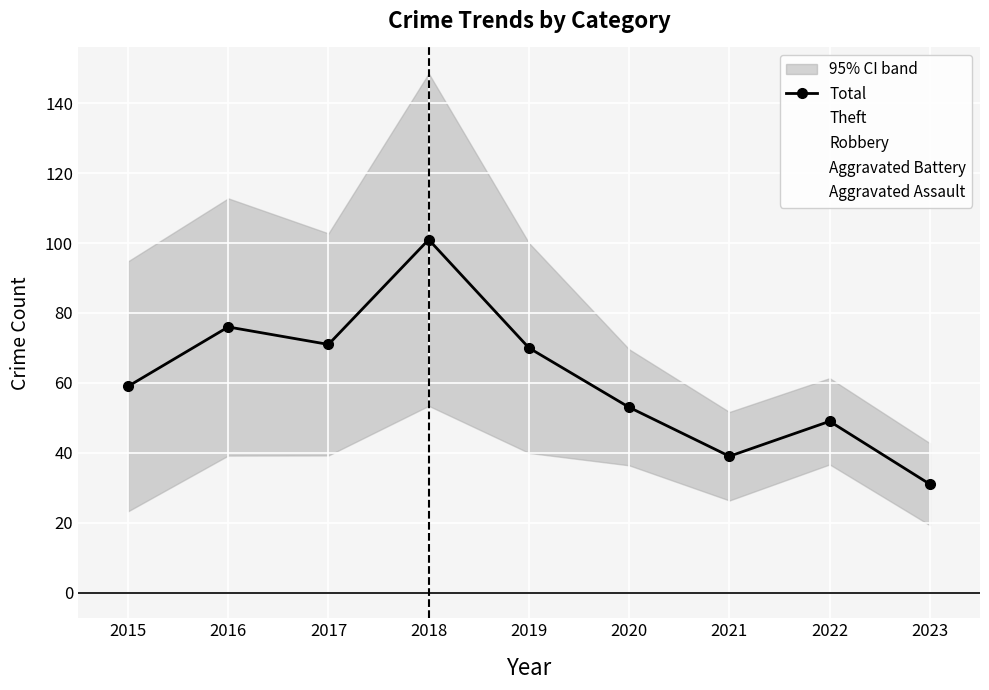

What is the value of the Total point at the 2nd from the left?

76